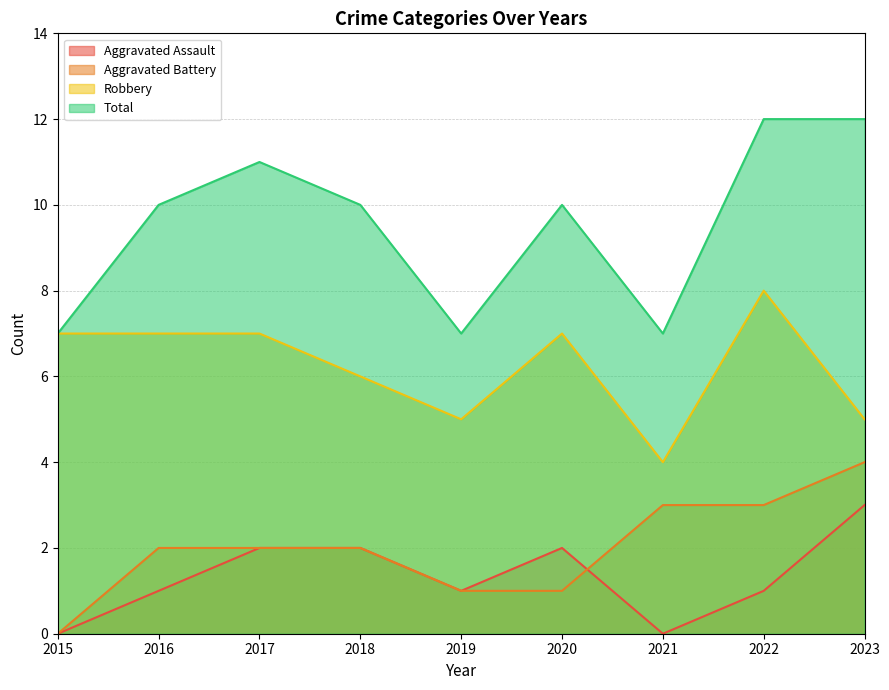

Where is the first local maximum for Aggravated Assault?

2020